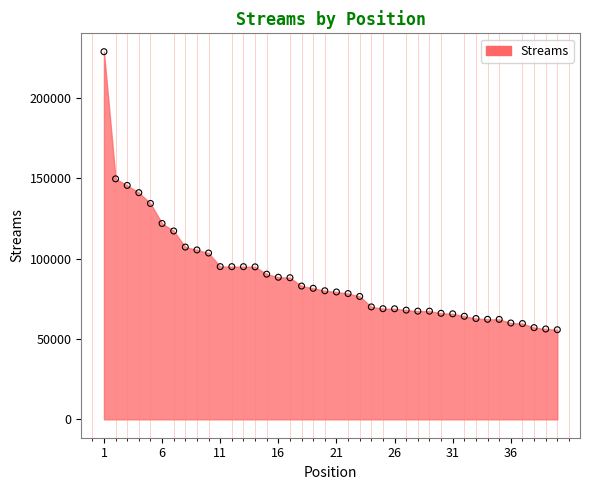

What is the range of X values (max minus min)?

39